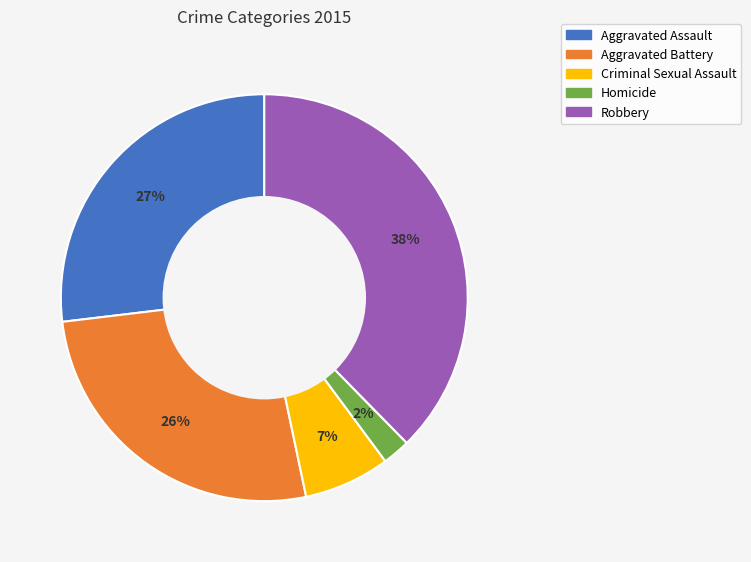

Combined, do Robbery and Aggravated Assault account for over 50%?

Yes